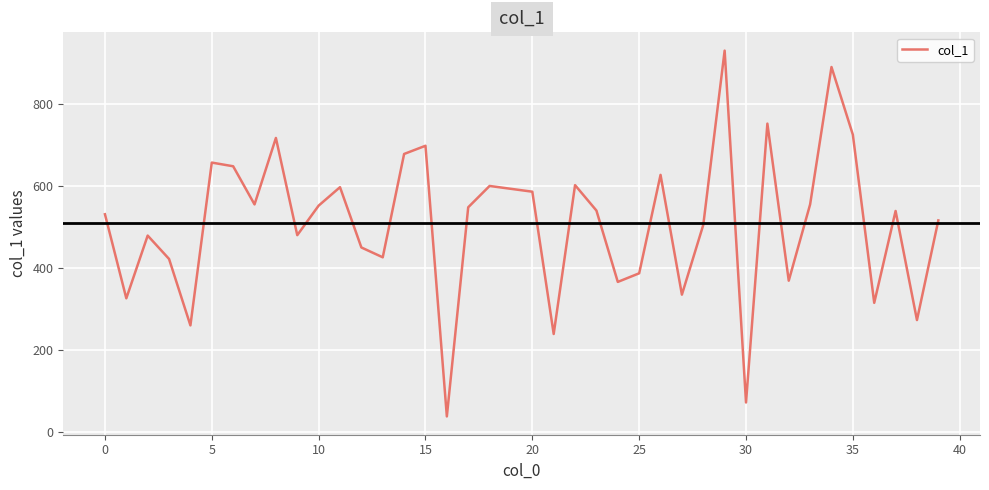

What is the minimum value shown in the chart?

38